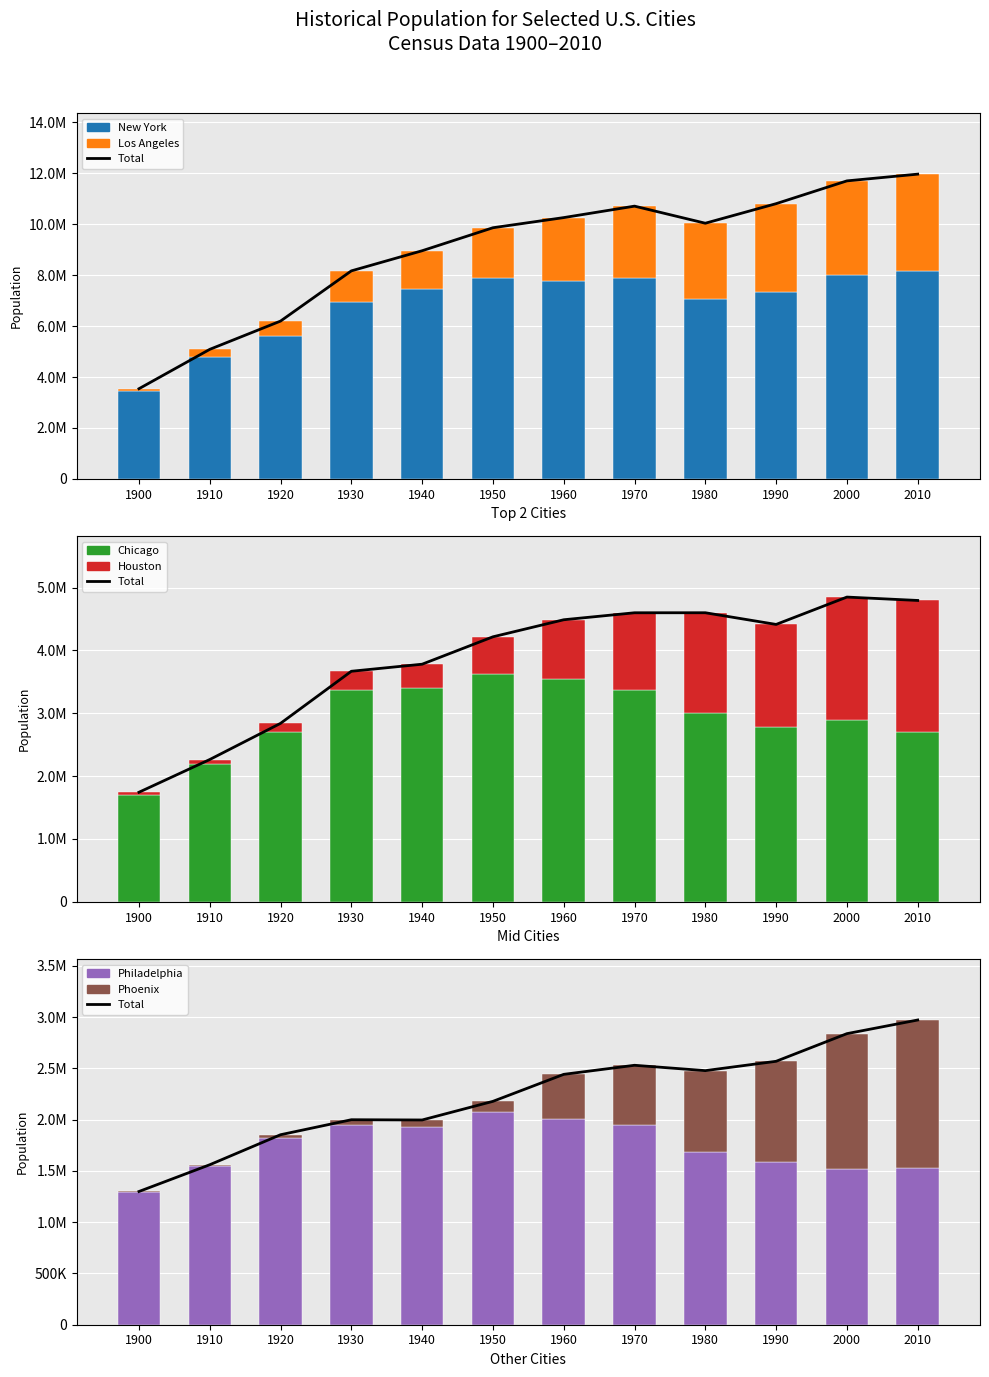

At how many categories does at least one series exceed 4301706?

11